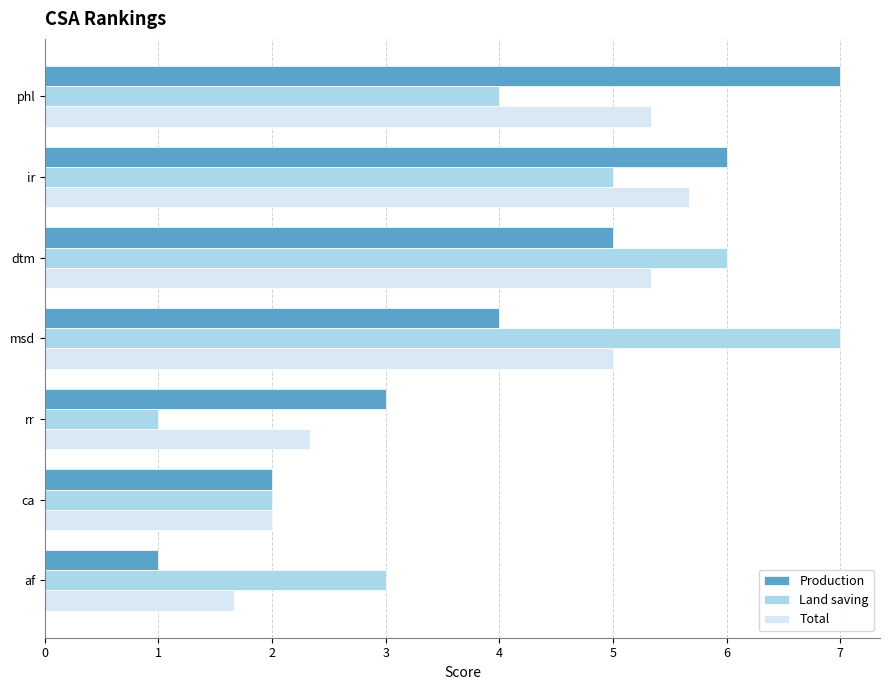

True or false: Land saving has a value of 6.0 at dtm.

True